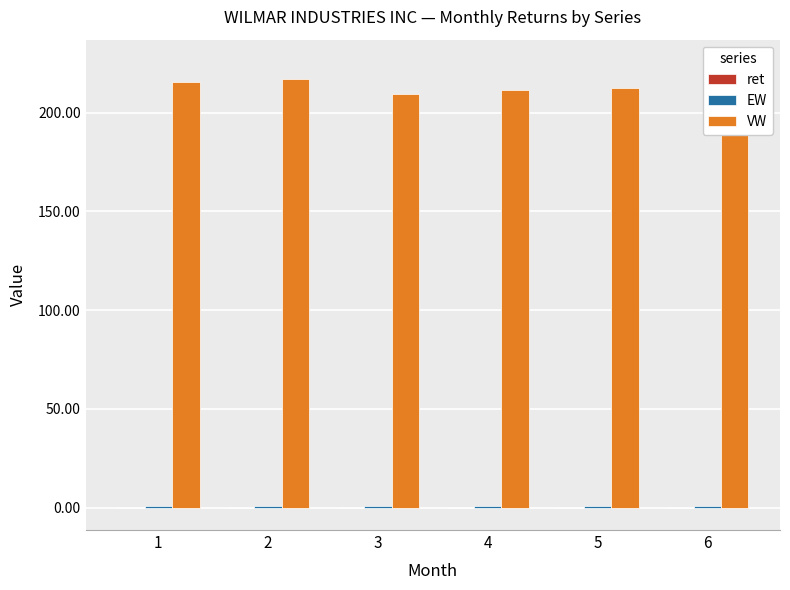

Rank the series by their maximum value, from lowest to highest.

ret, EW, VW